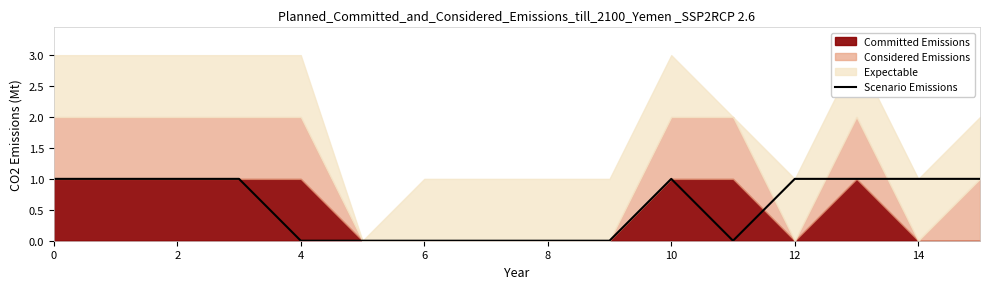

Read the value at 0.

1